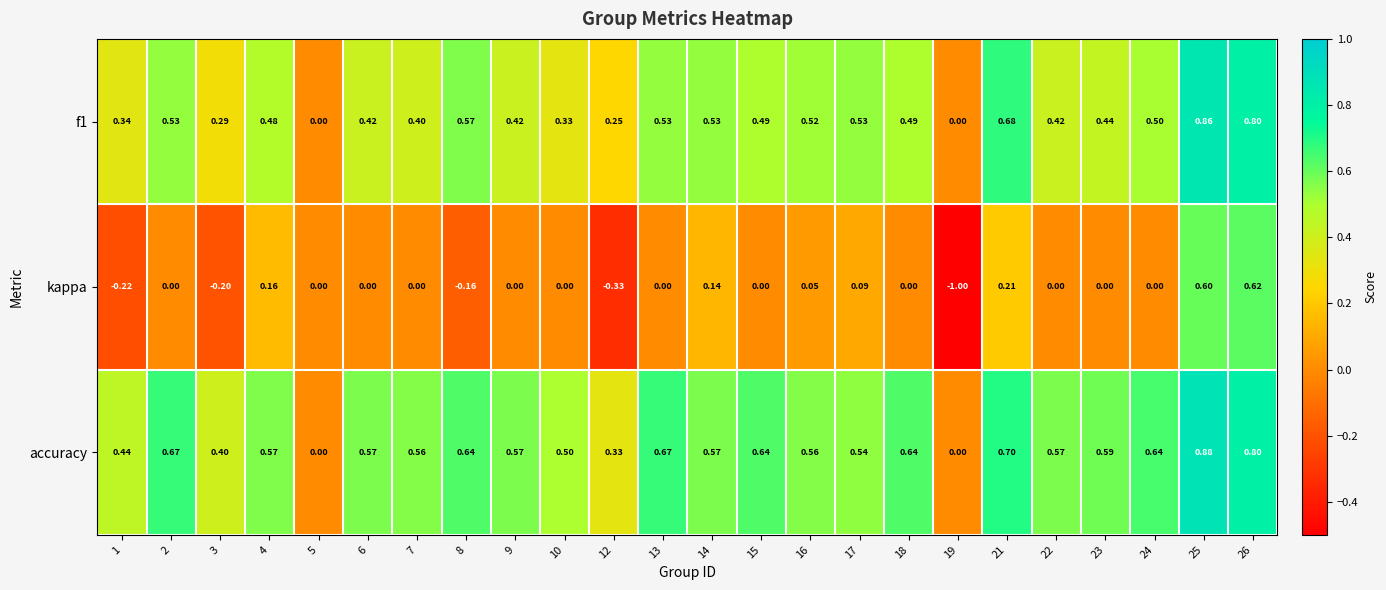

Which label corresponds to the smallest value in the chart?

19